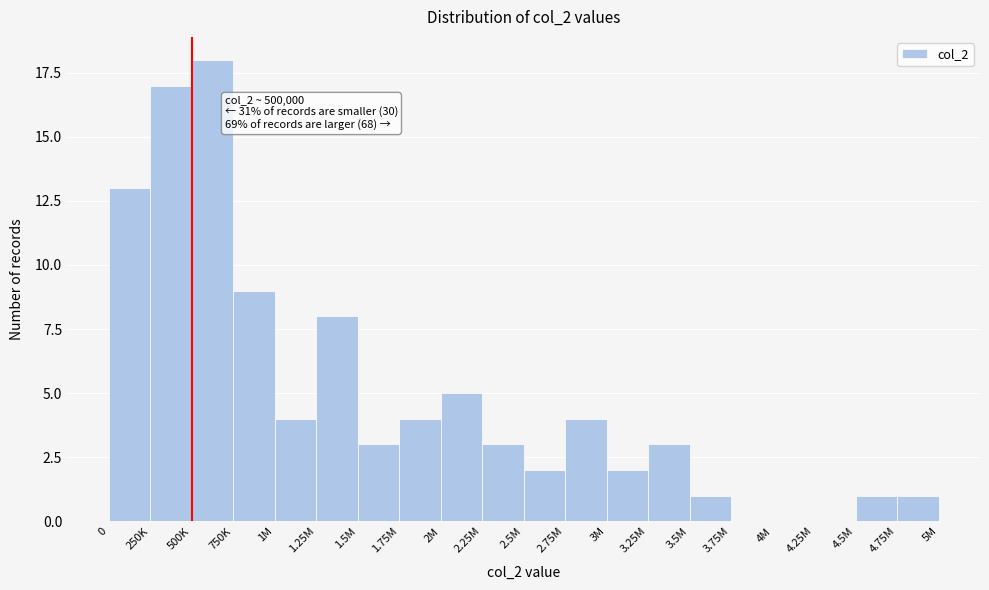

Reading left to right, transcribe all the data shown in this chart.

0=13	250K=17	500K=18	750K=9	1M=4	1.25M=8	1.5M=3	1.75M=4	2M=5	2.25M=3	2.5M=2	2.75M=4	3M=2	3.25M=3	3.5M=1	3.75M=0	4M=0	4.25M=0	4.5M=1	4.75M=1